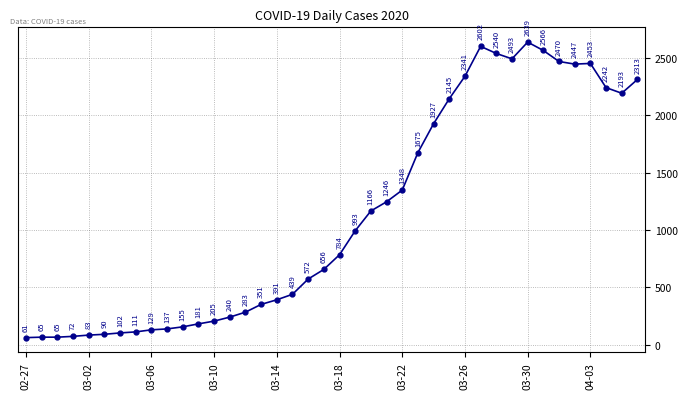

What is the average value?

1124